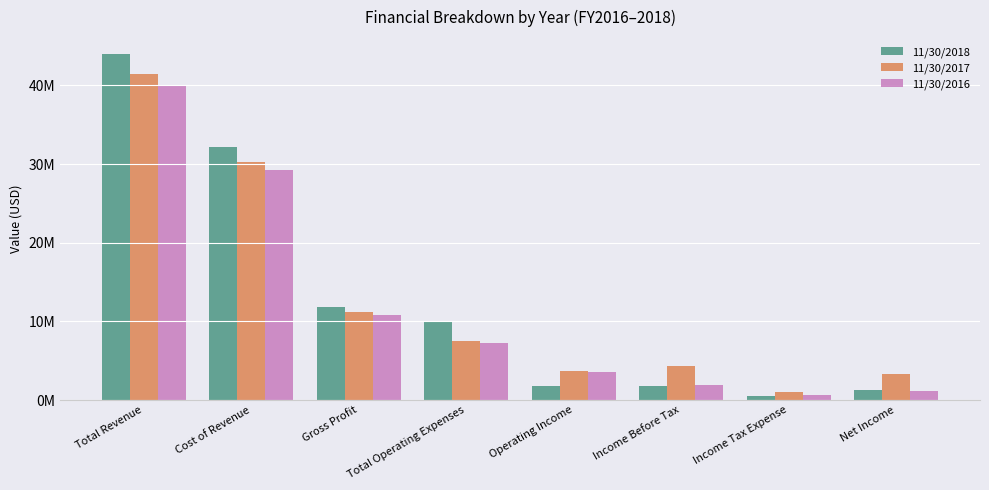

True or false: 11/30/2016 has a value of 1974907 at Net Income.

False